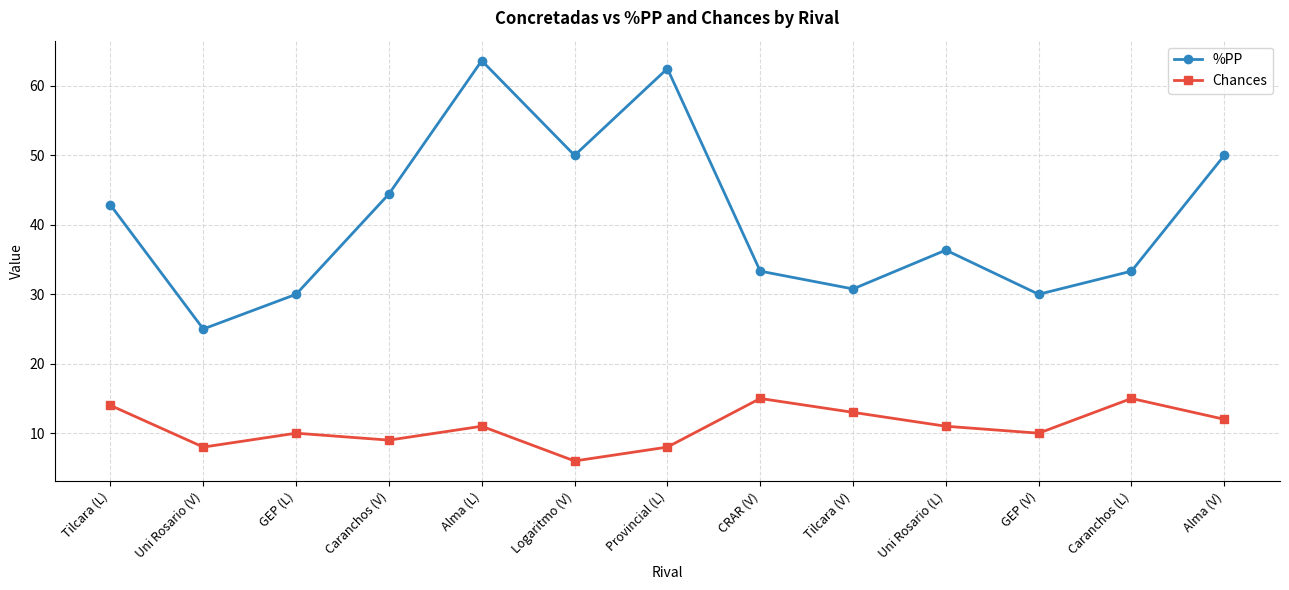

In %PP, how many points are higher than both neighbors (excluding endpoints)?

3